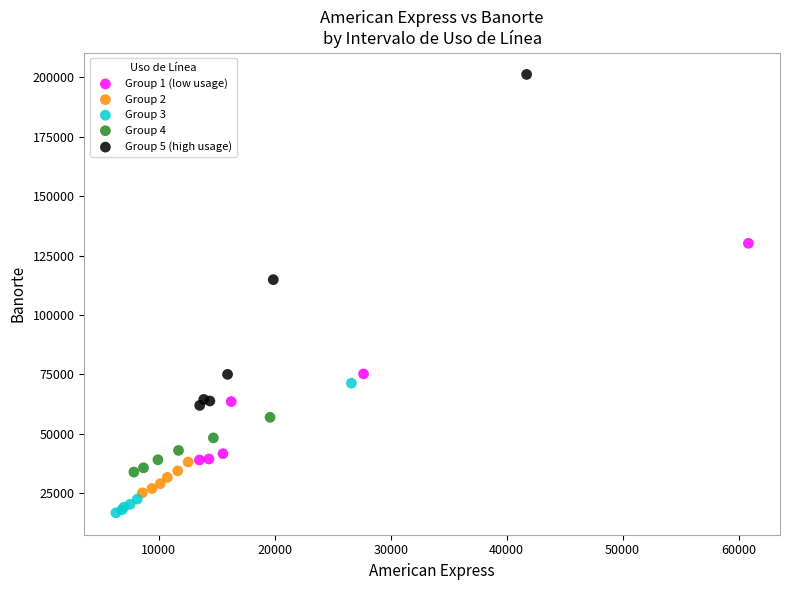

Which series contains the lowest Y value?

Group 3